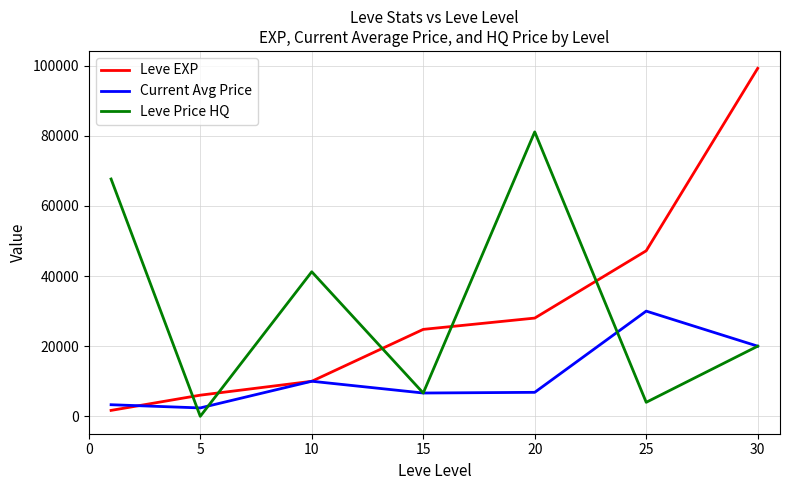

Which series has the largest range (max minus min)?

Leve EXP